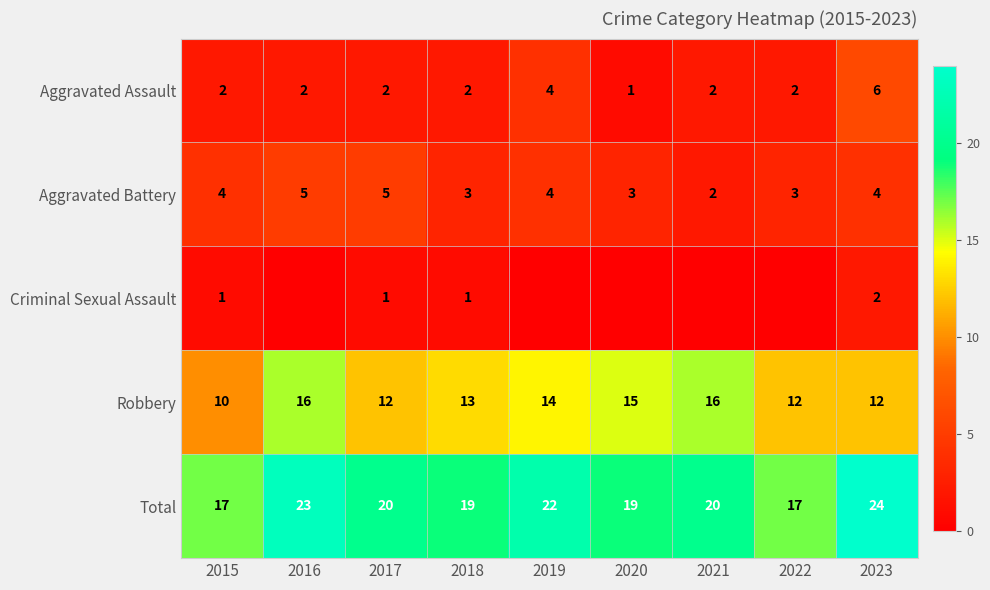

Where is Robbery nearest to the value 13?

2018